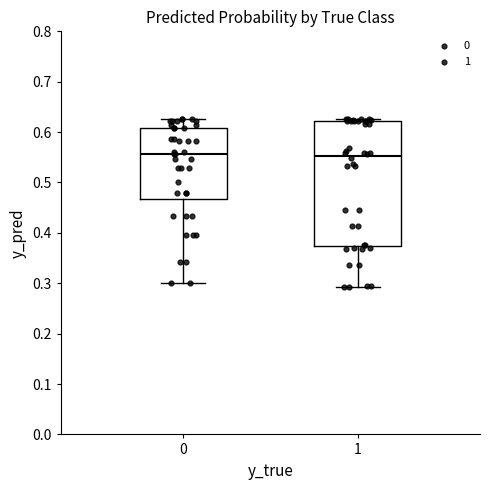

Where does the lower whisker of the box at x = 0 end on the y-axis? The values are not printed on the chart, so give them approximately, as read against the axis.

0.30